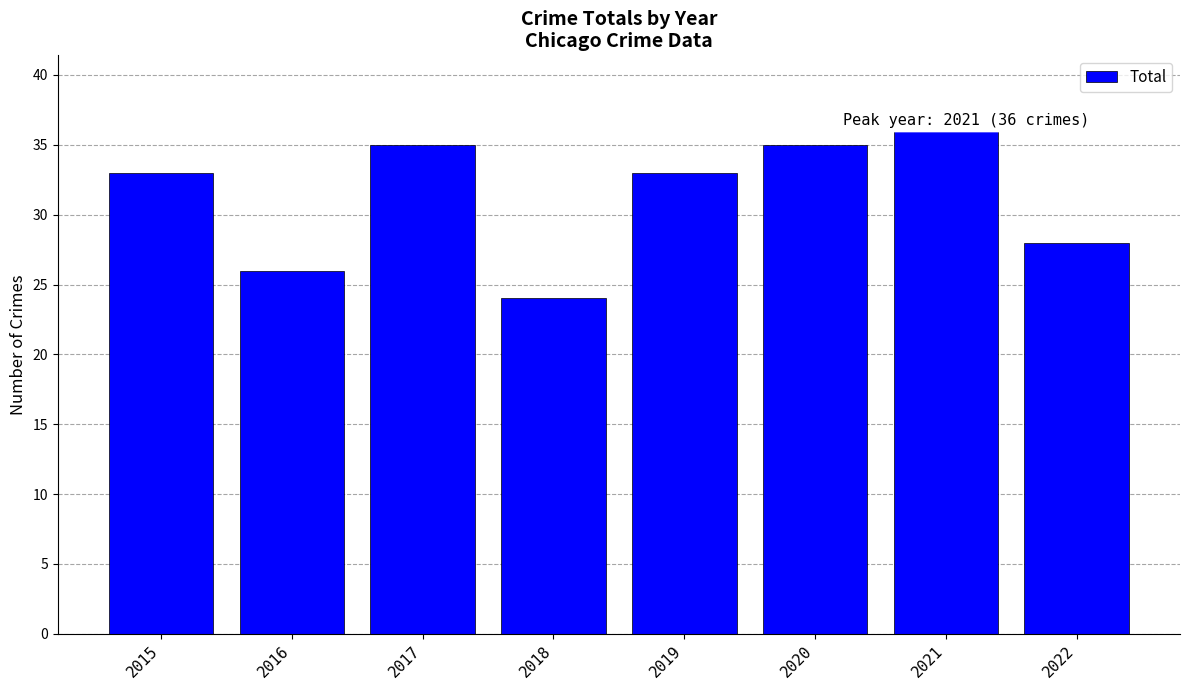

What is the ratio of the value at 2018 to the value at 2021?

0.7